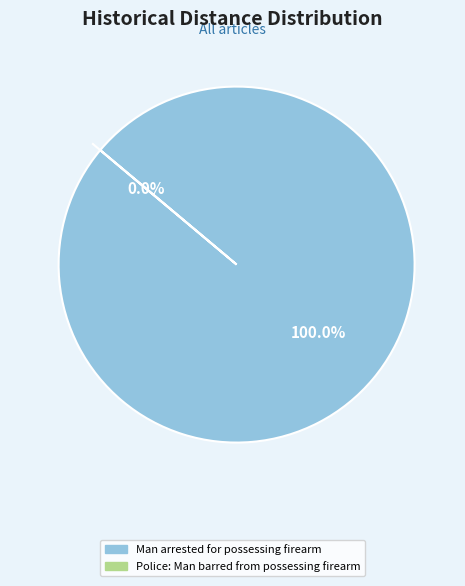

Which category has the biggest portion of the pie?

Man arrested for possessing firearm